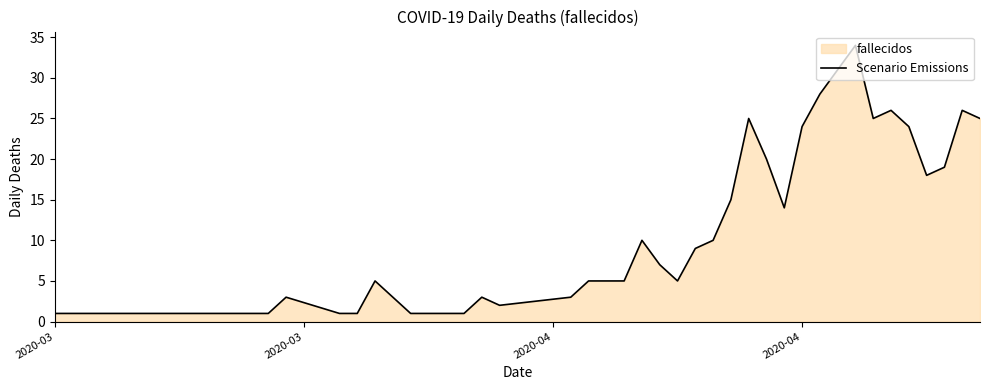

What is the greatest value displayed?

34